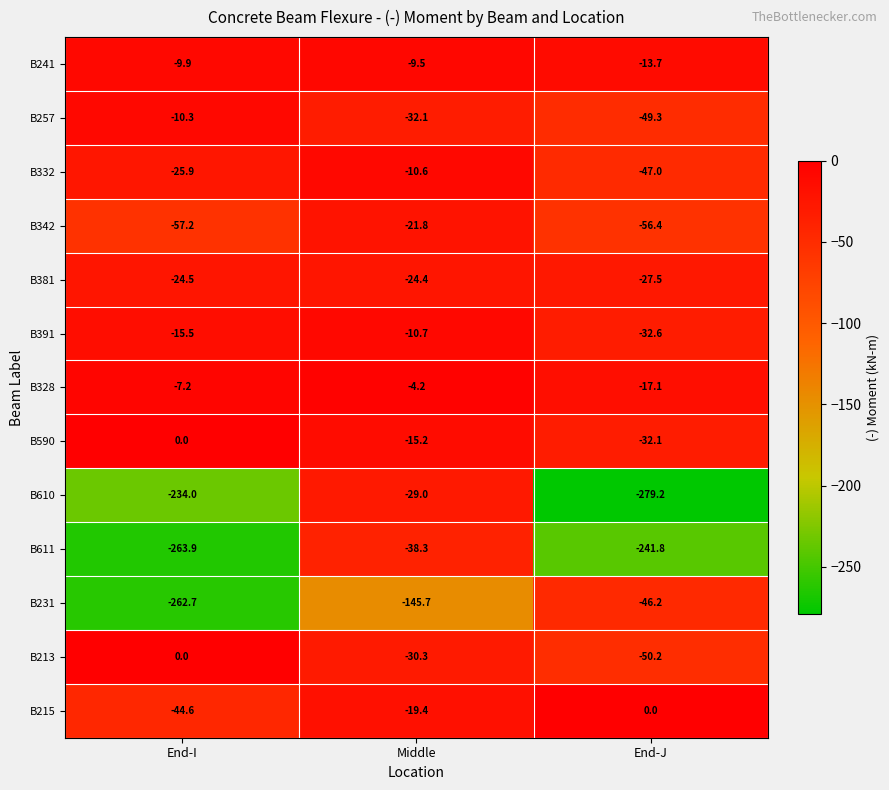

Rank the series at Middle from highest to lowest value.

B328, B241, B332, B391, B590, B215, B342, B381, B610, B213, B257, B611, B231